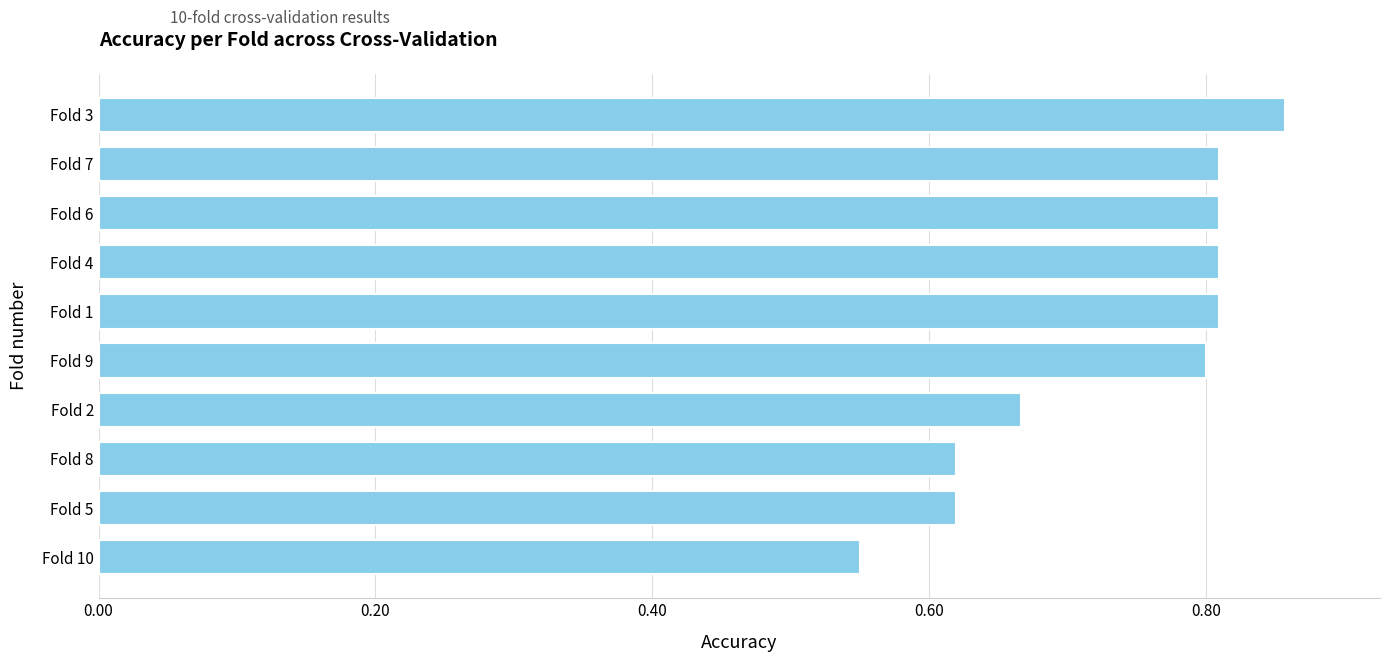

True or false: the data shows 0.8 at Fold 4.

True